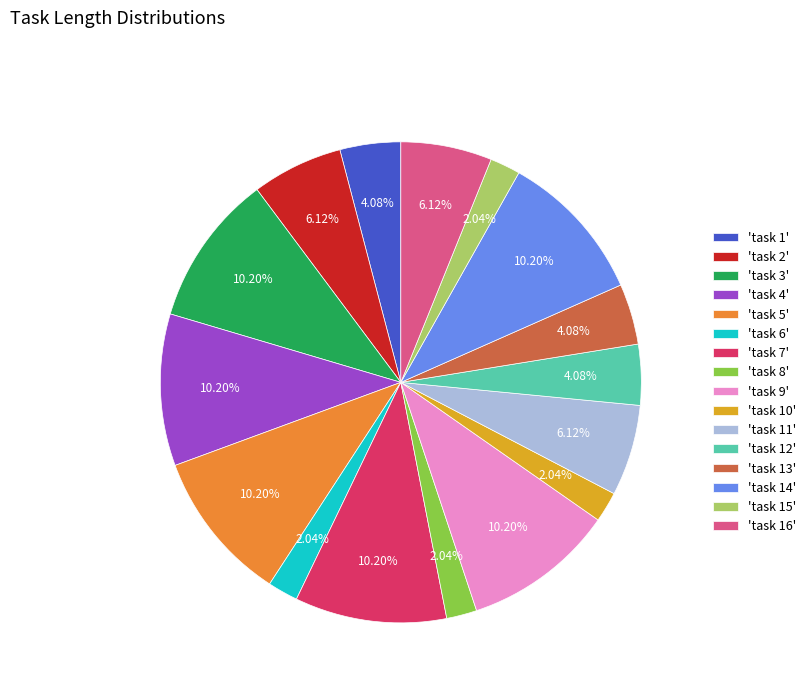

Approximately how many times larger is the value at 'task 5' compared to 'task 9'?

1.0